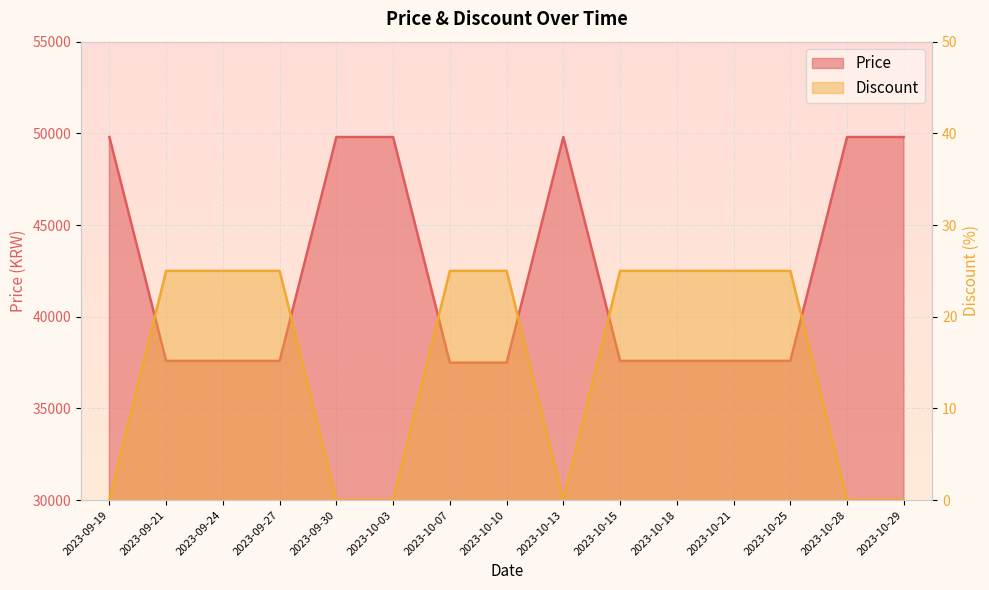

How many lines are shown in the chart?

2